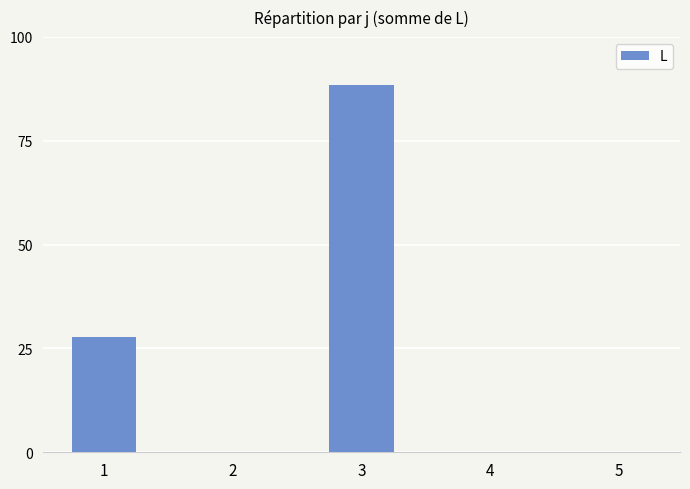

True or false: the data shows 0.0 at 4.

True